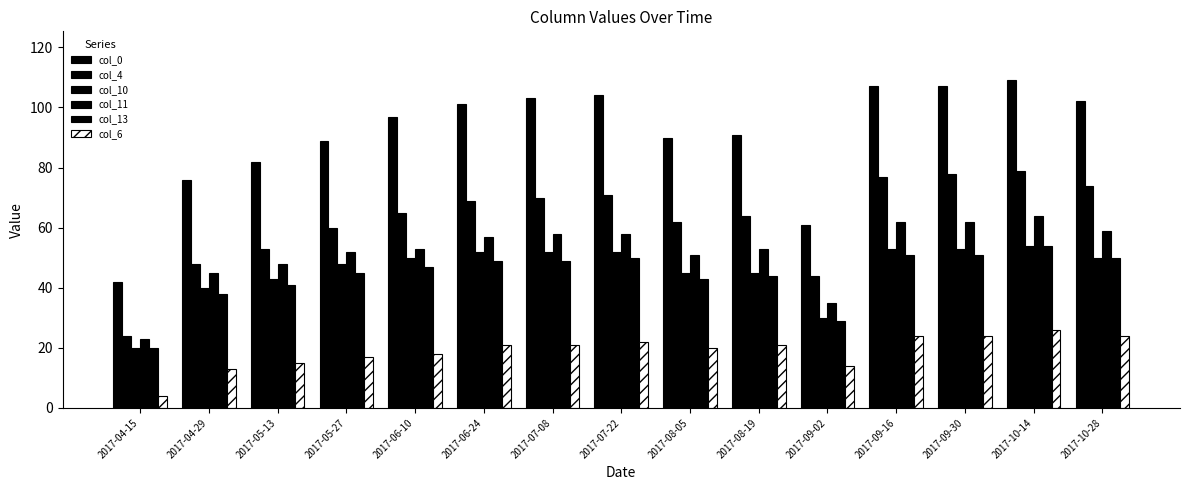

What is the label of the 12th bar from the right?

2017-05-27